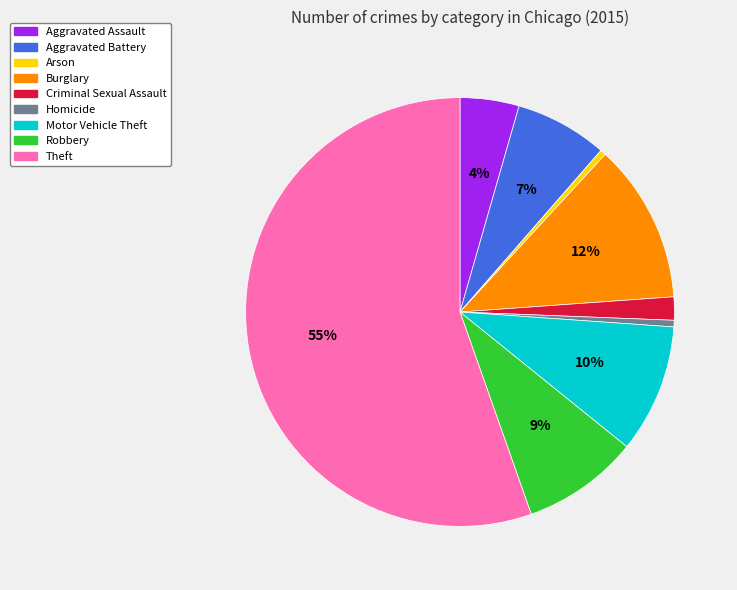

Which slice is the largest?

Theft